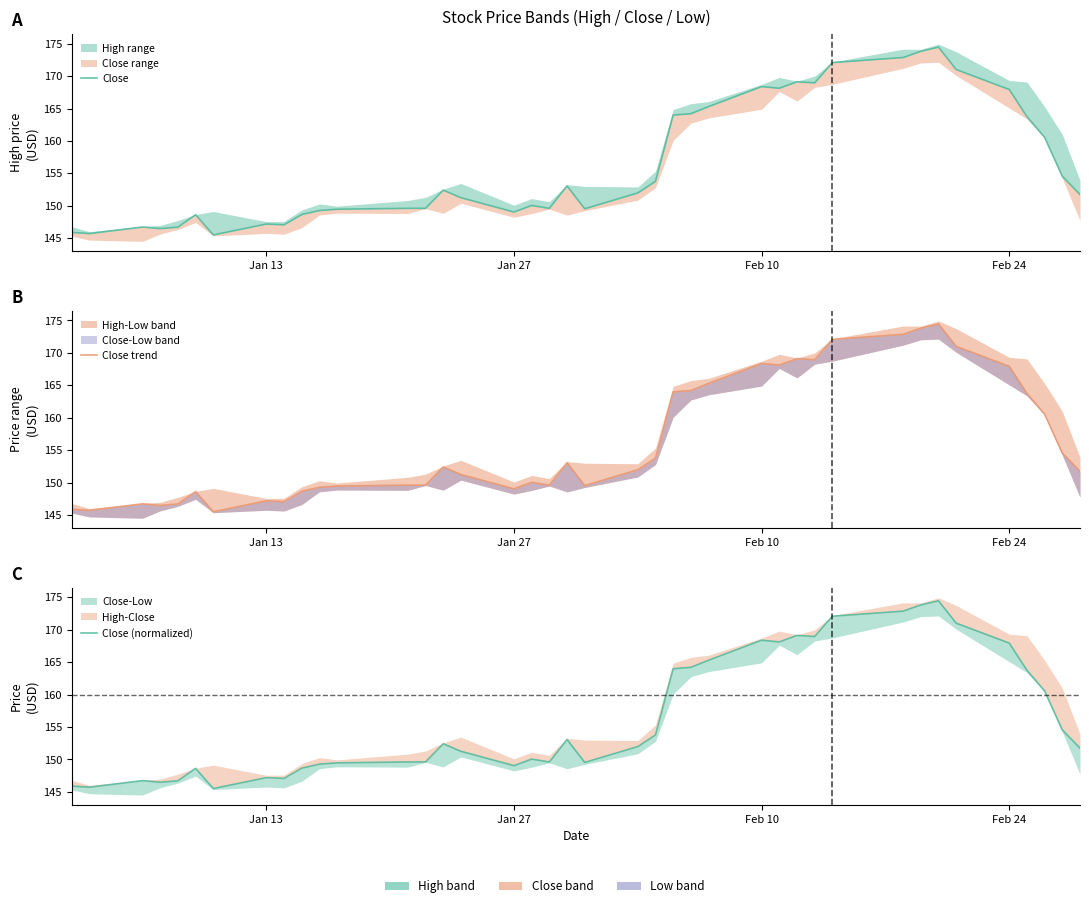

What is the average value of the Close (normalized) series?

156.5